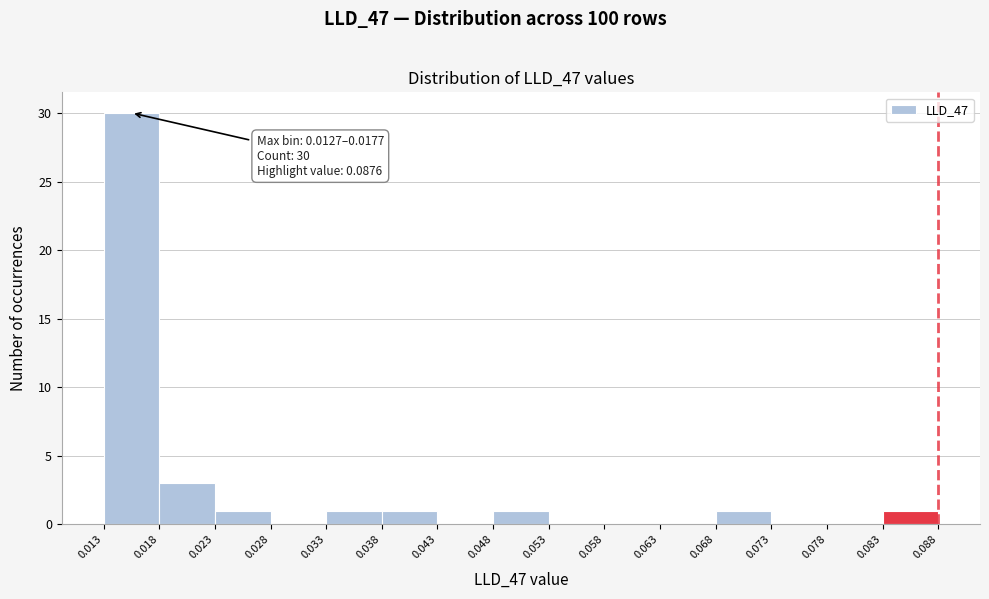

Over which range of the x-axis is the bar tallest?

0.013 to 0.018